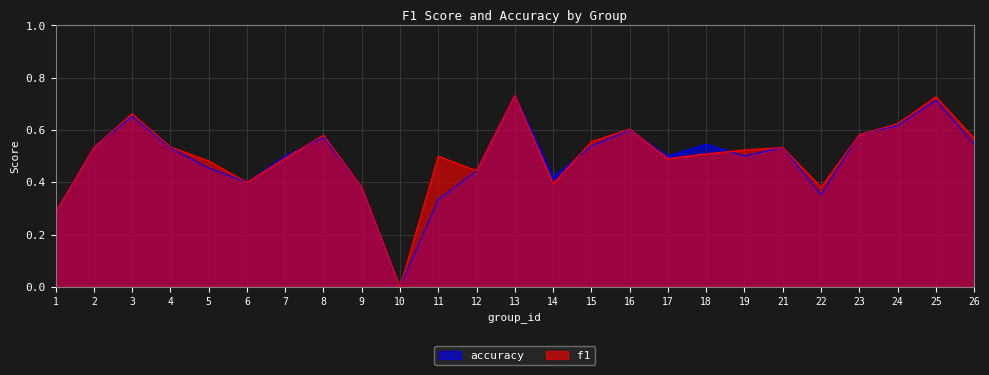

Where do f1 and accuracy first cross each other?

7 and 8